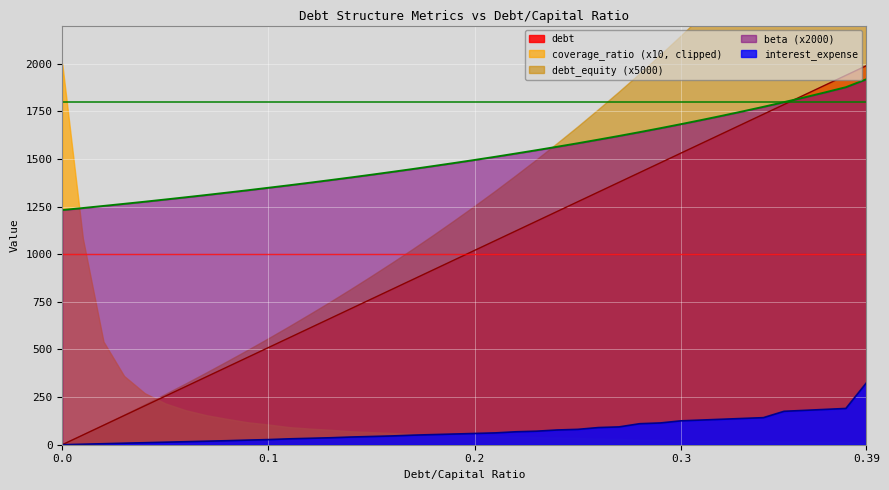

What is the maximum value for interest_expense?

325.5